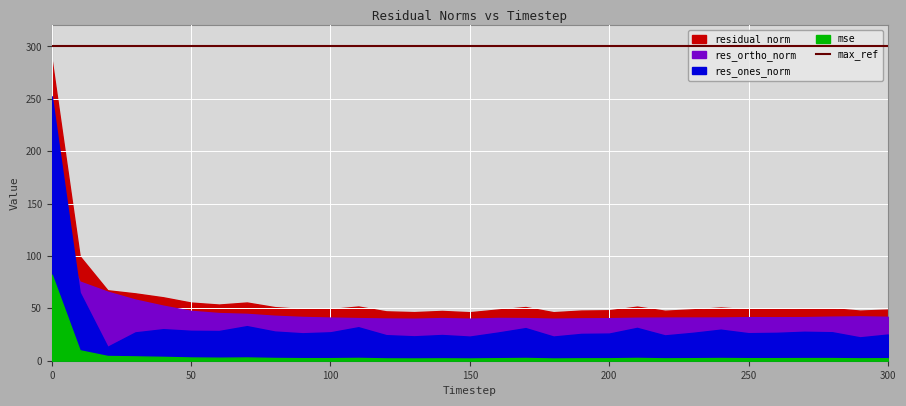

True or false: res_ortho_norm and max_ref intersect in this chart.

False